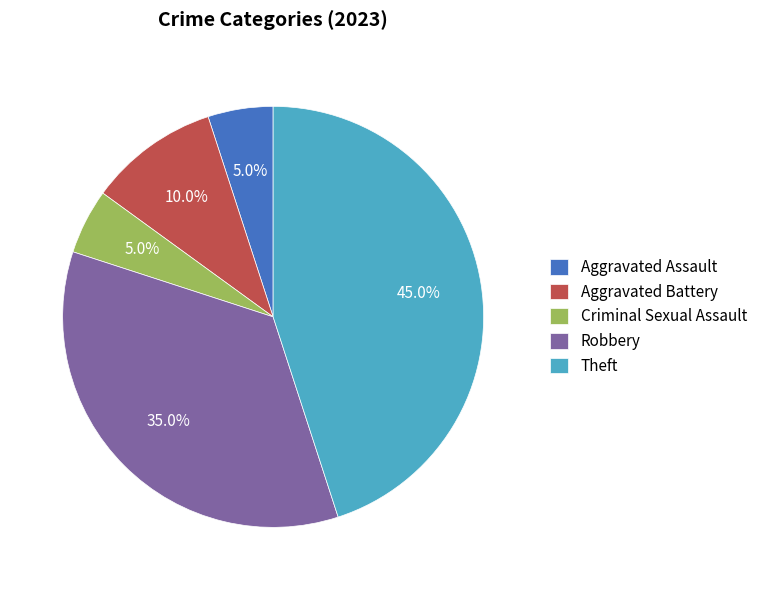

What is the ratio of the value at Criminal Sexual Assault to the value at Aggravated Battery?

0.5